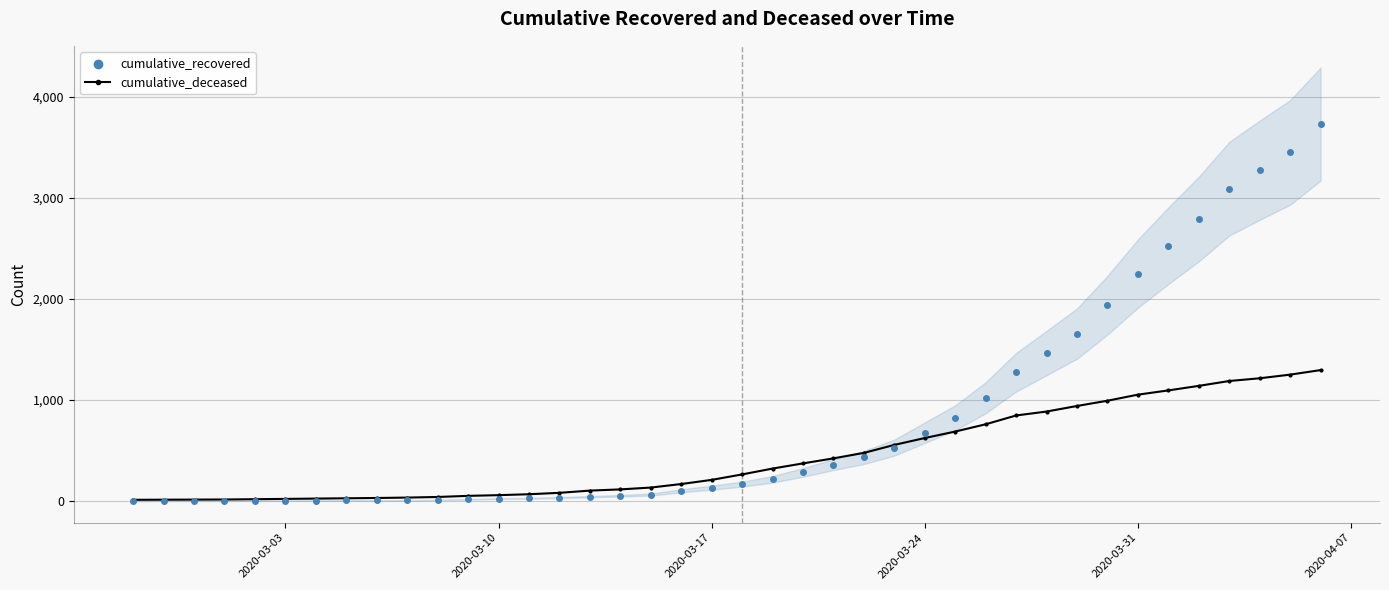

Which series reaches the maximum Y coordinate?

cumulative_recovered